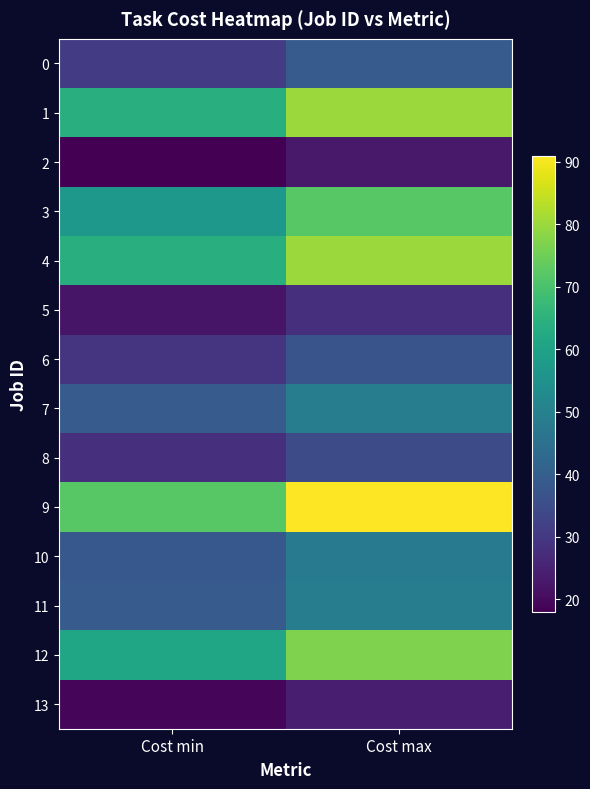

Reading left to right, list all the values displayed in this chart.

0: Cost min=31	Cost max=39
1: Cost min=64	Cost max=80
2: Cost min=18	Cost max=23
3: Cost min=57	Cost max=72
4: Cost min=64	Cost max=80
5: Cost min=22	Cost max=28
6: Cost min=29	Cost max=37
7: Cost min=39	Cost max=49
8: Cost min=28	Cost max=35
9: Cost min=72	Cost max=91
10: Cost min=38	Cost max=48
11: Cost min=39	Cost max=49
12: Cost min=61	Cost max=77
13: Cost min=19	Cost max=24